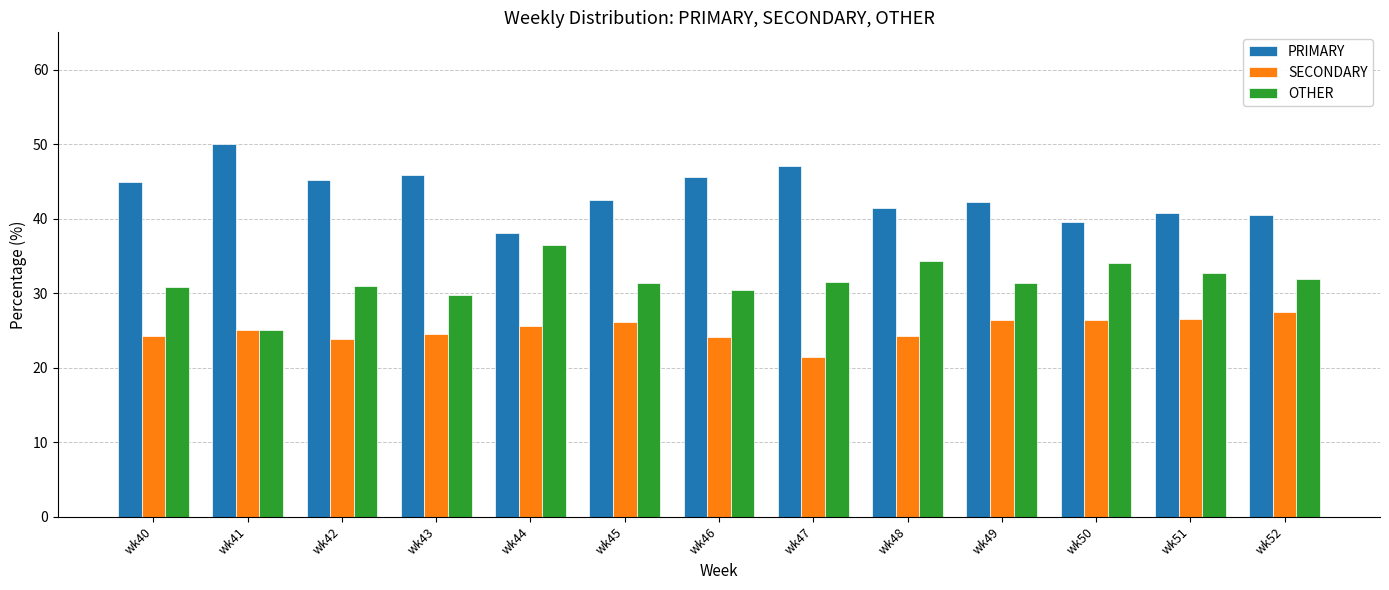

What is the spread (max minus min) of values at wk47?

25.7